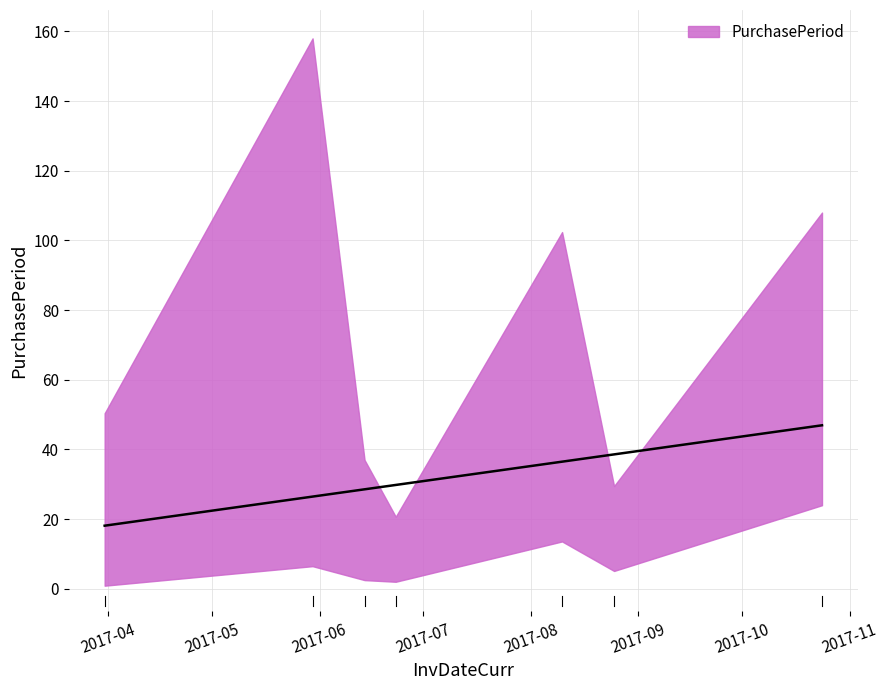

Which label corresponds to the largest value in the chart?

2017-05-30